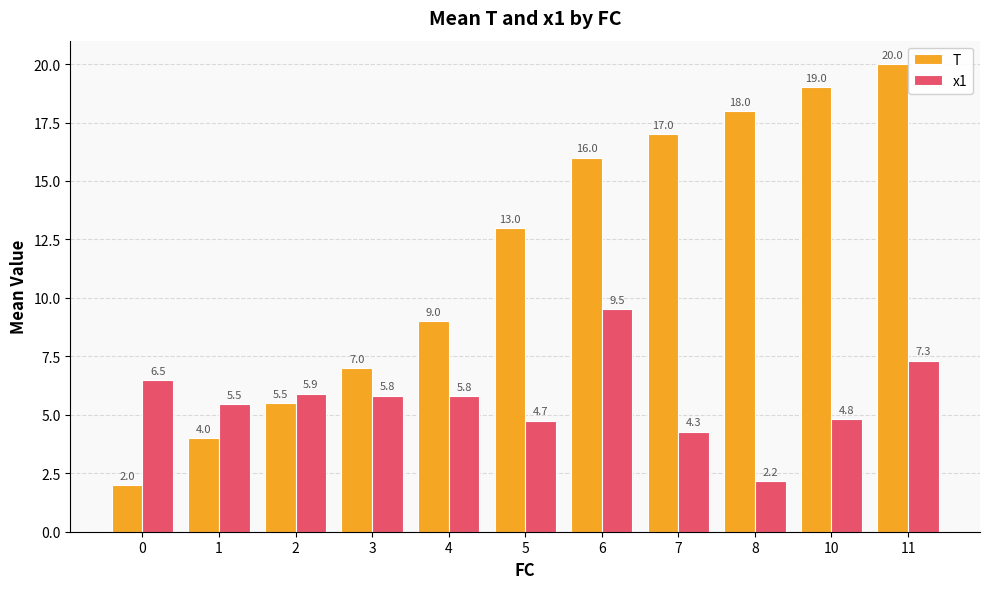

Which series changed the most between 2 and 11?

T